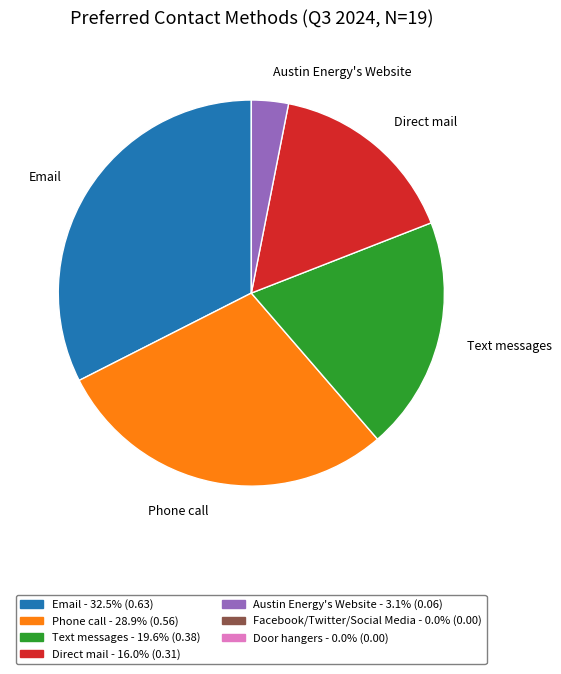

Is there any slice that represents more than half of the pie?

No